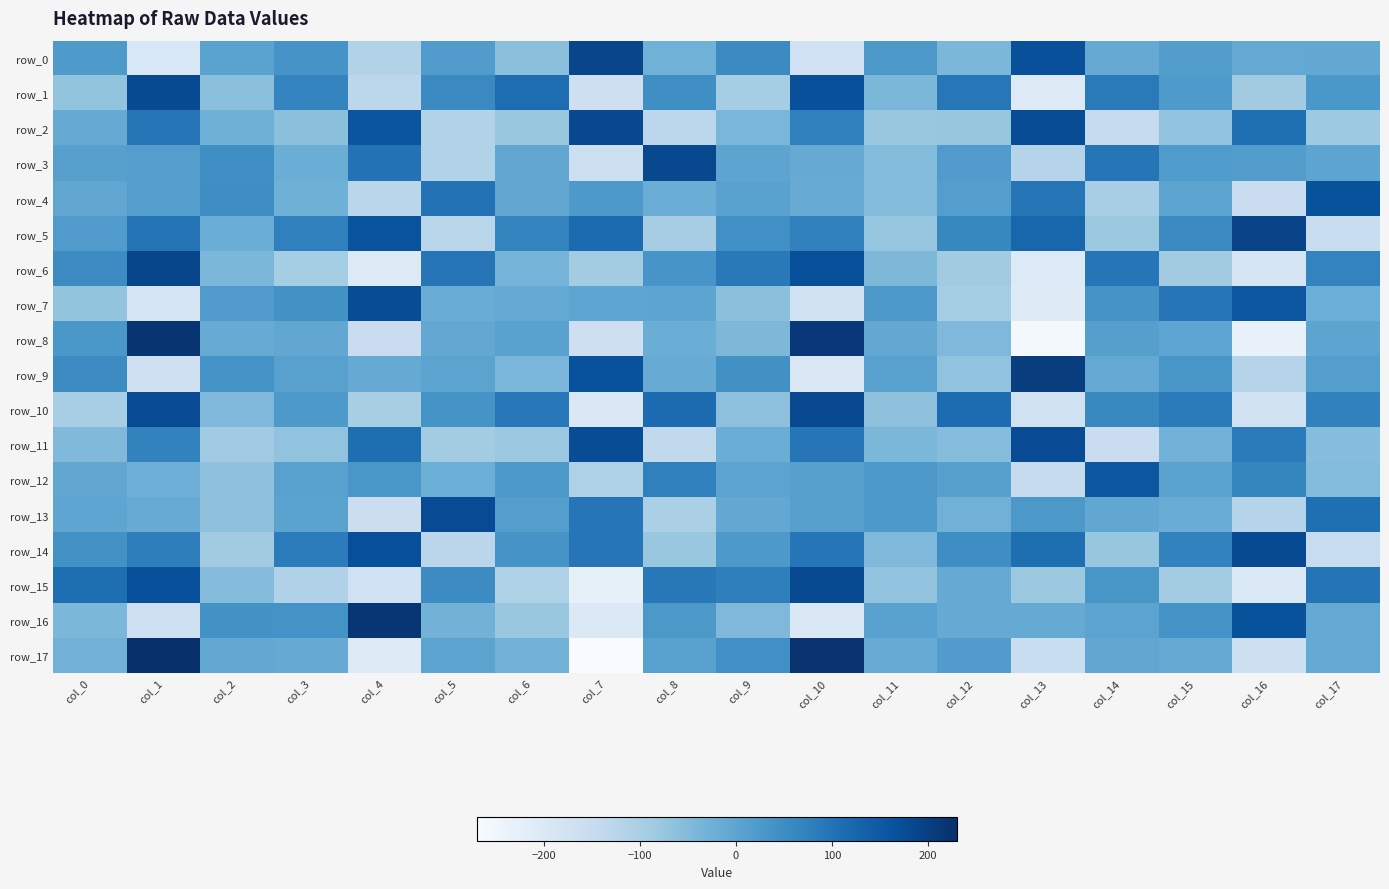

At which label is row_14 closest to 14?

col_9